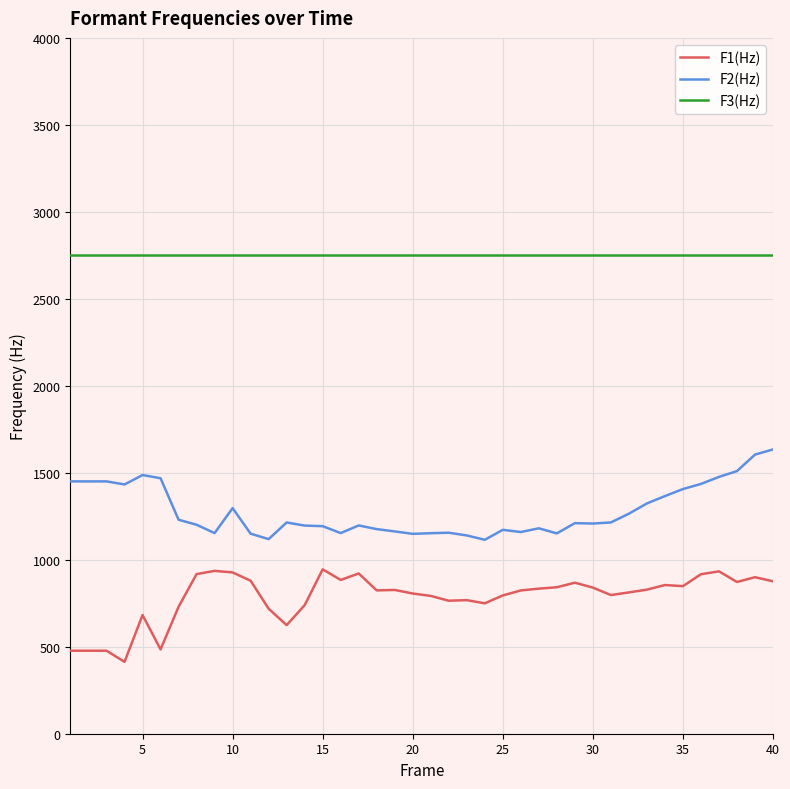

Which series has the largest total across all categories?

F3(Hz)